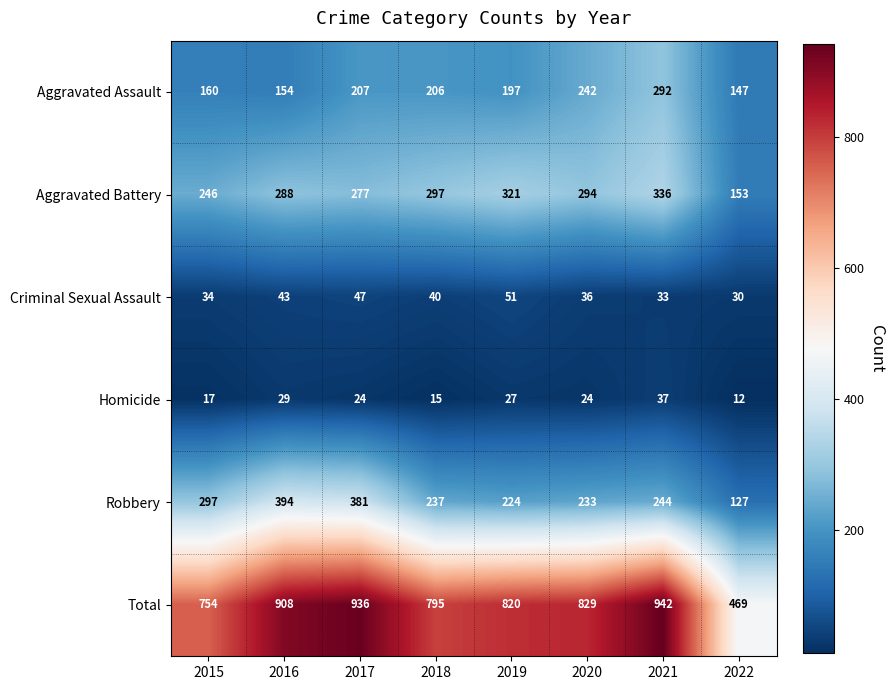

Is it true that Criminal Sexual Assault equals 10 at 2021?

False